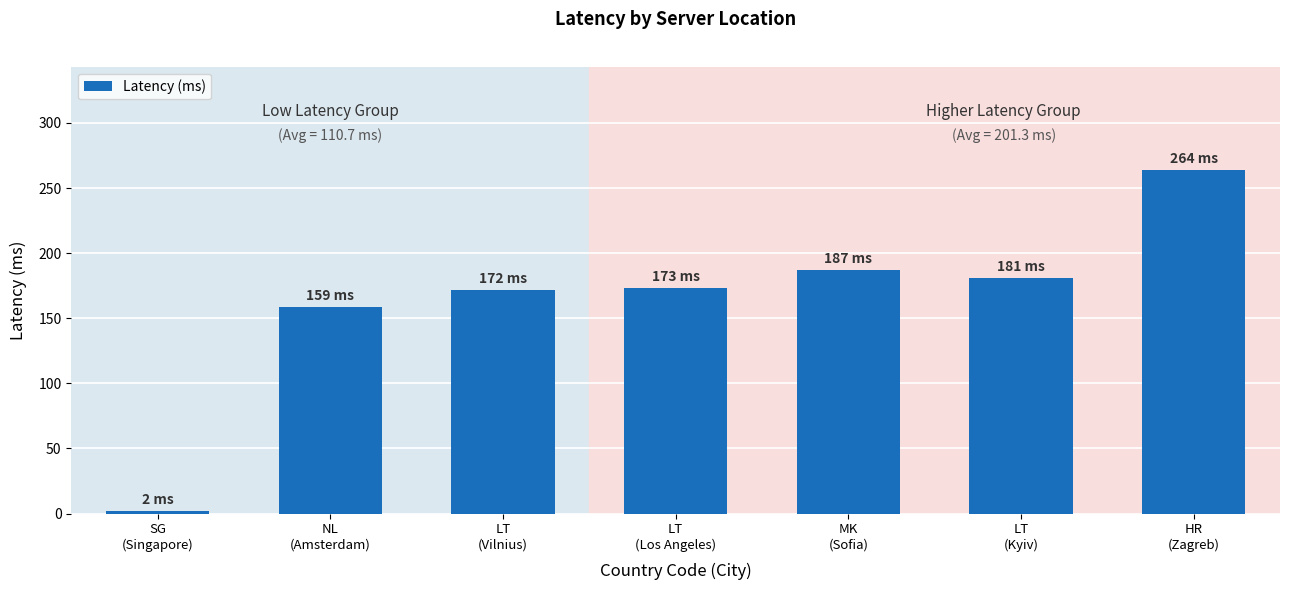

What is the difference between the maximum and second lowest values?

105